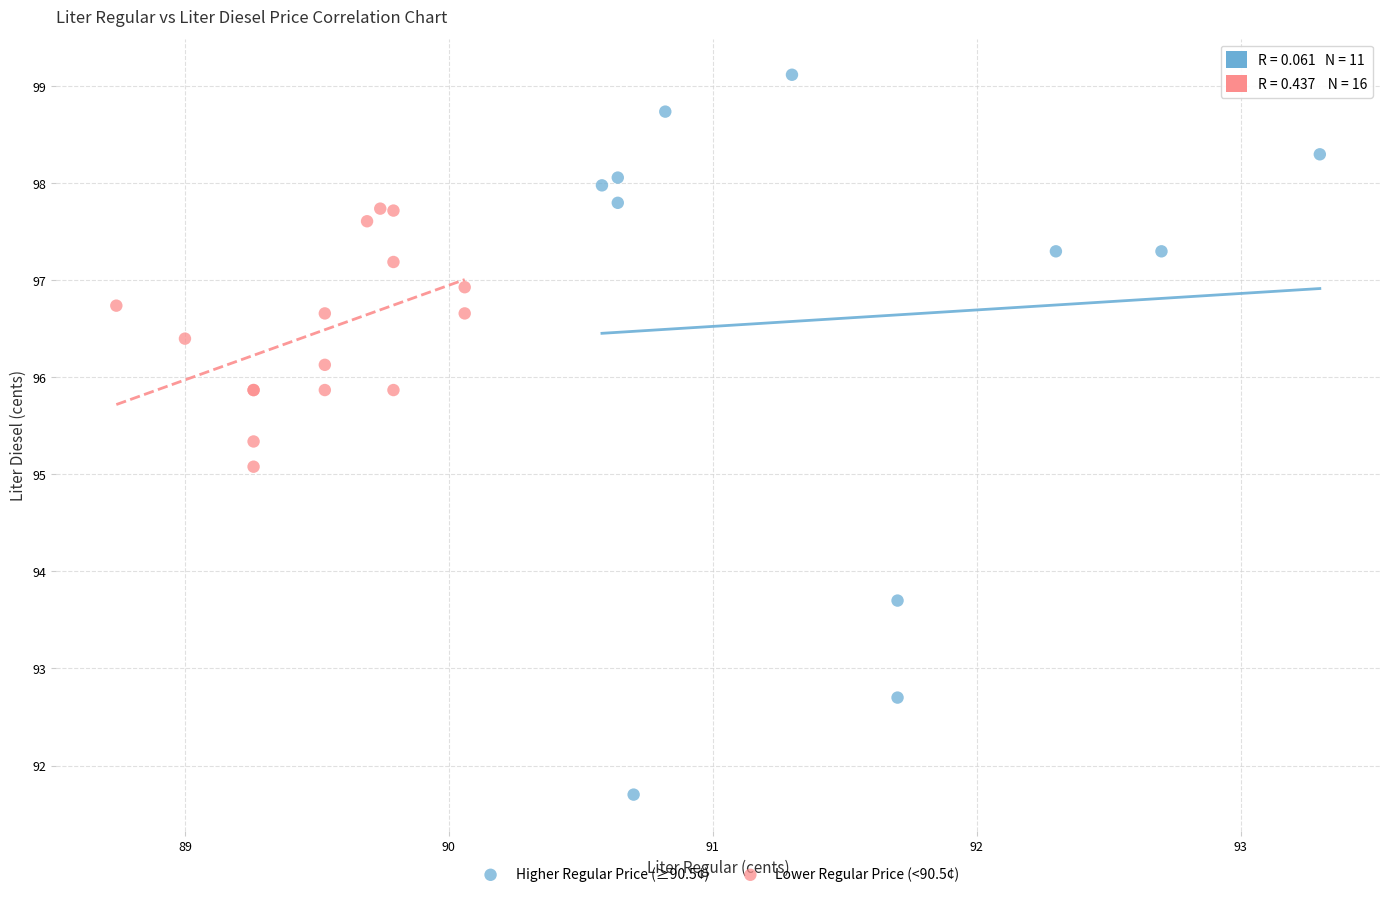

Which series has the widest spread of Y values?

Higher Regular Price (≥90.5¢)